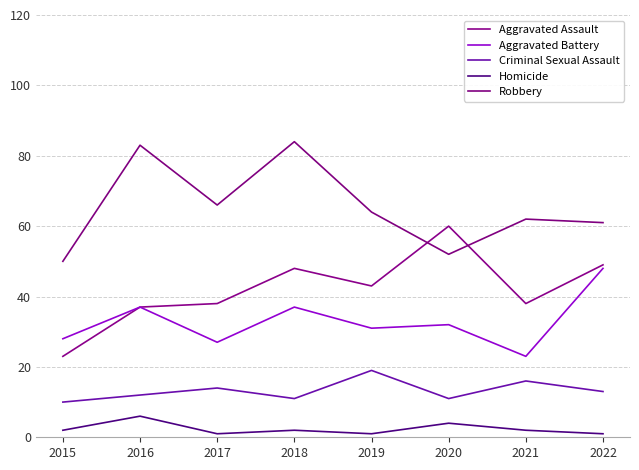

Which has a higher value, 2017 or 2015?

2017